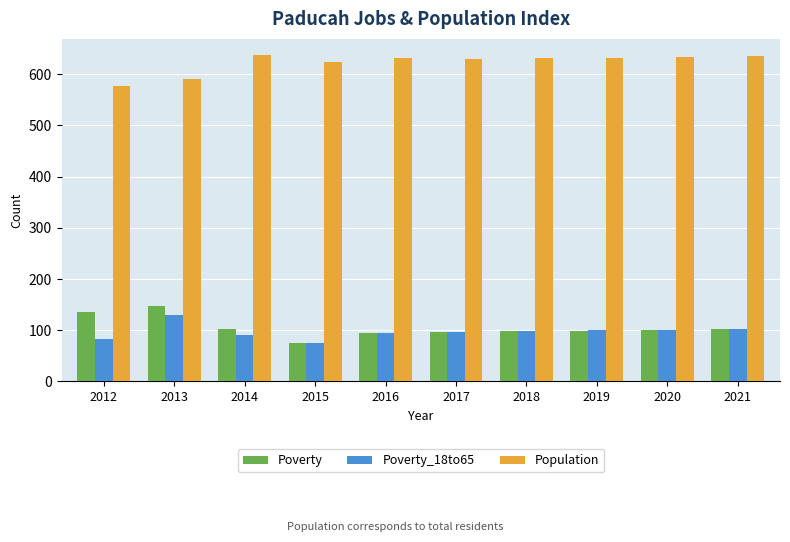

How many data points does each series have?

10